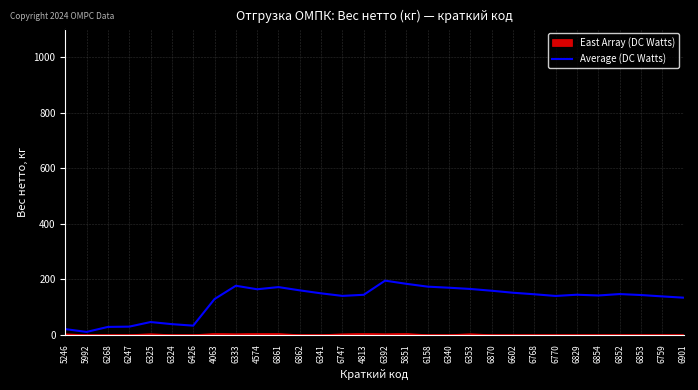

True or false: Average (DC Watts) has a value of 61.4 at 6392.

False